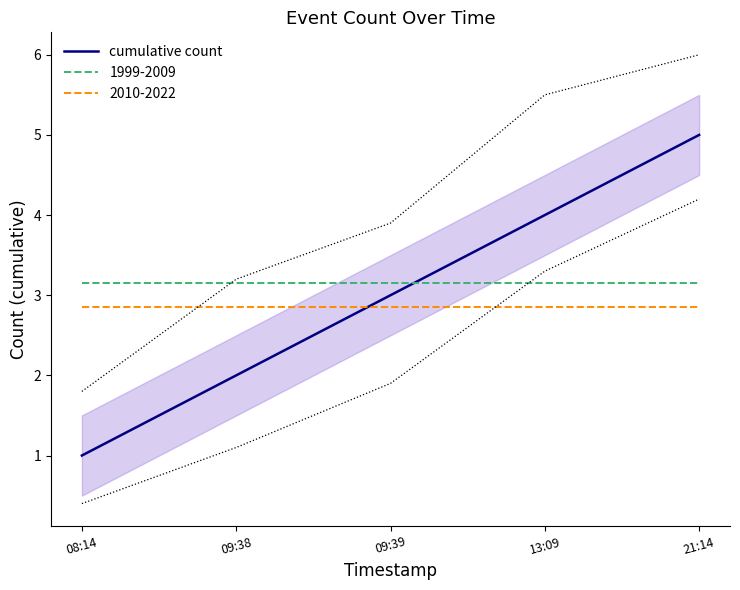

True or false: the data shows 5 at 09:39.

False